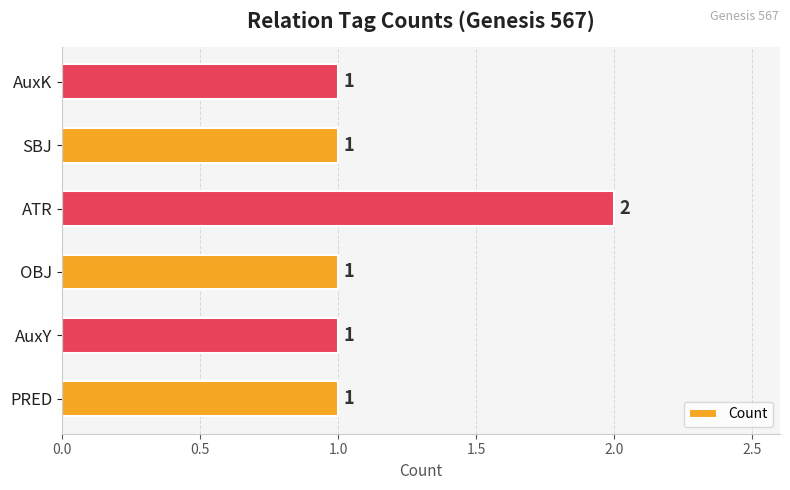

What is the smallest value displayed?

1